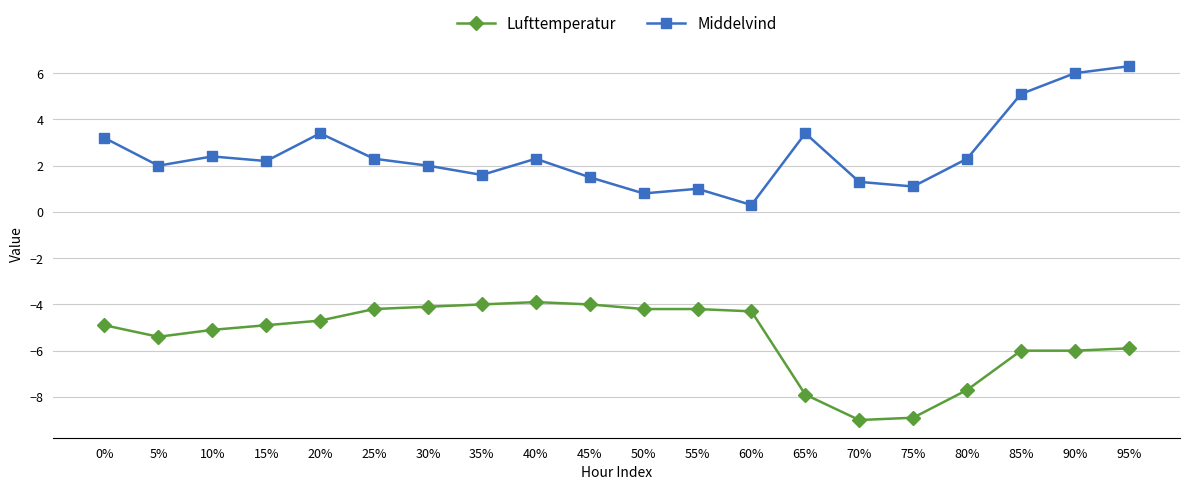

True or false: Lufttemperatur and Middelvind intersect in this chart.

False